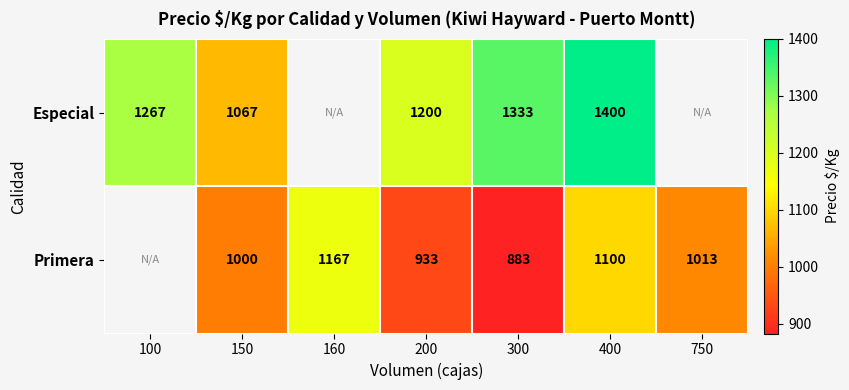

Is it true that Primera equals 1753 at 160?

False